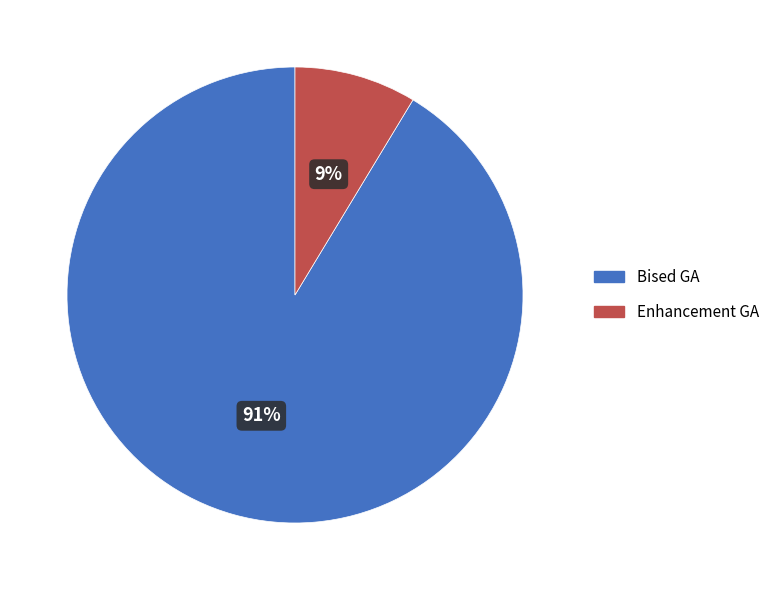

What is the majority slice?

Bised GA